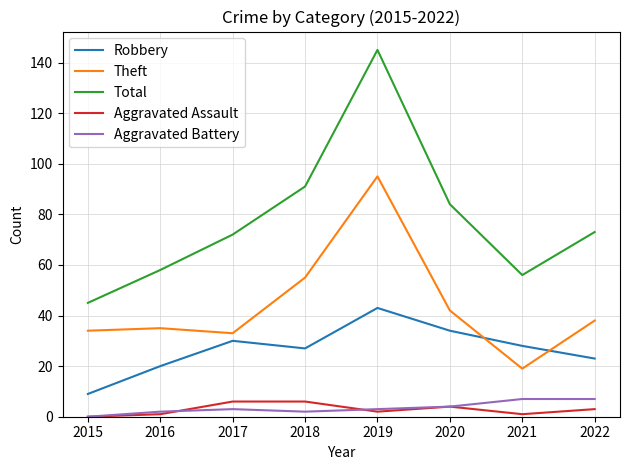

What is the maximum value shown in the chart?

145